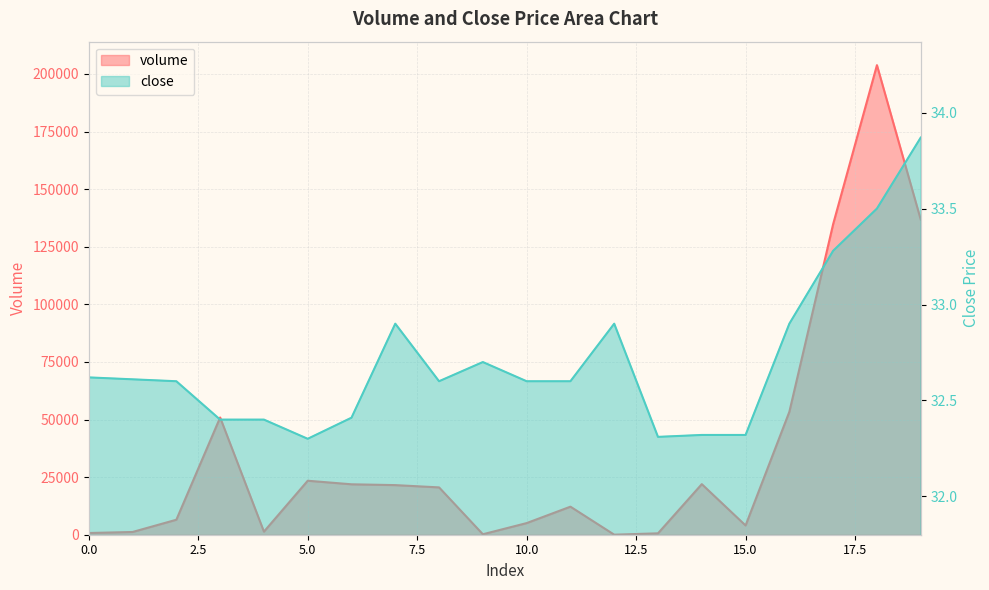

At which label is volume closest to 101929?

17